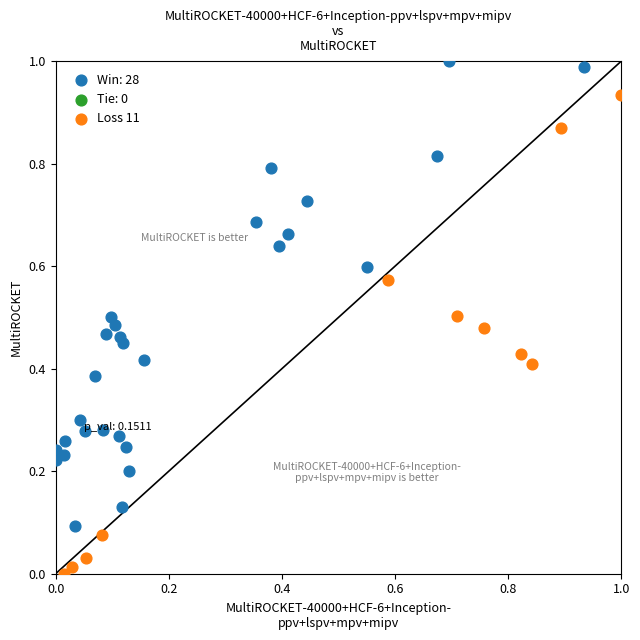

Which series contains the lowest Y value?

Loss 11